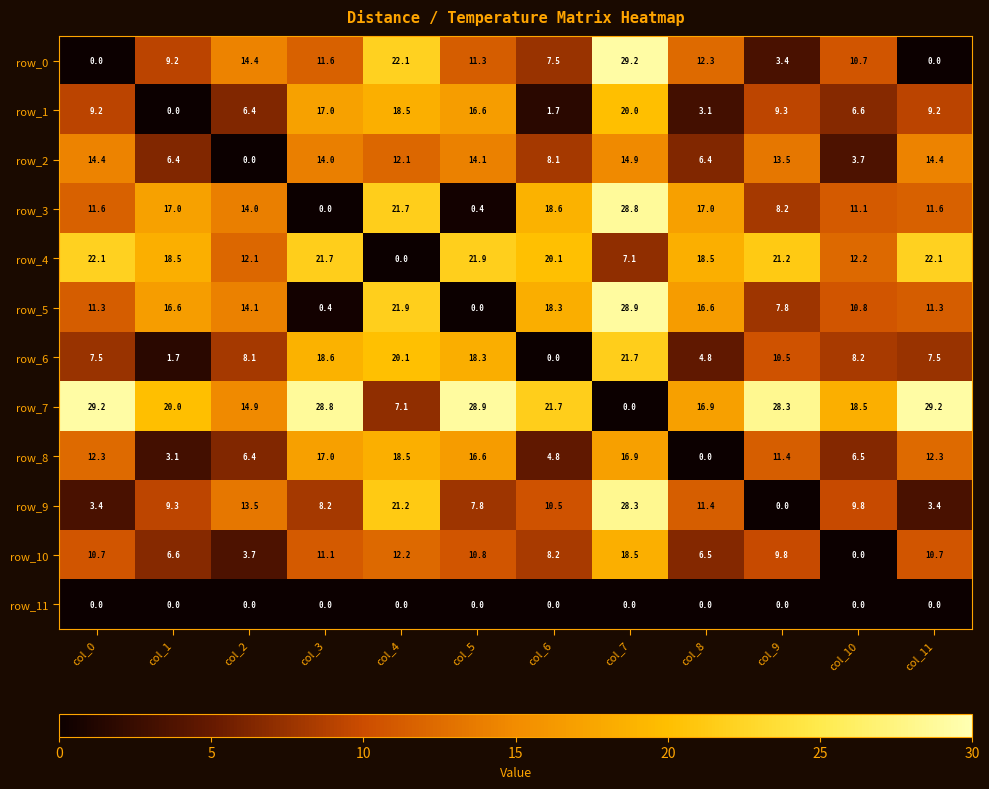

What is the average value of the row_3 series?

13.3